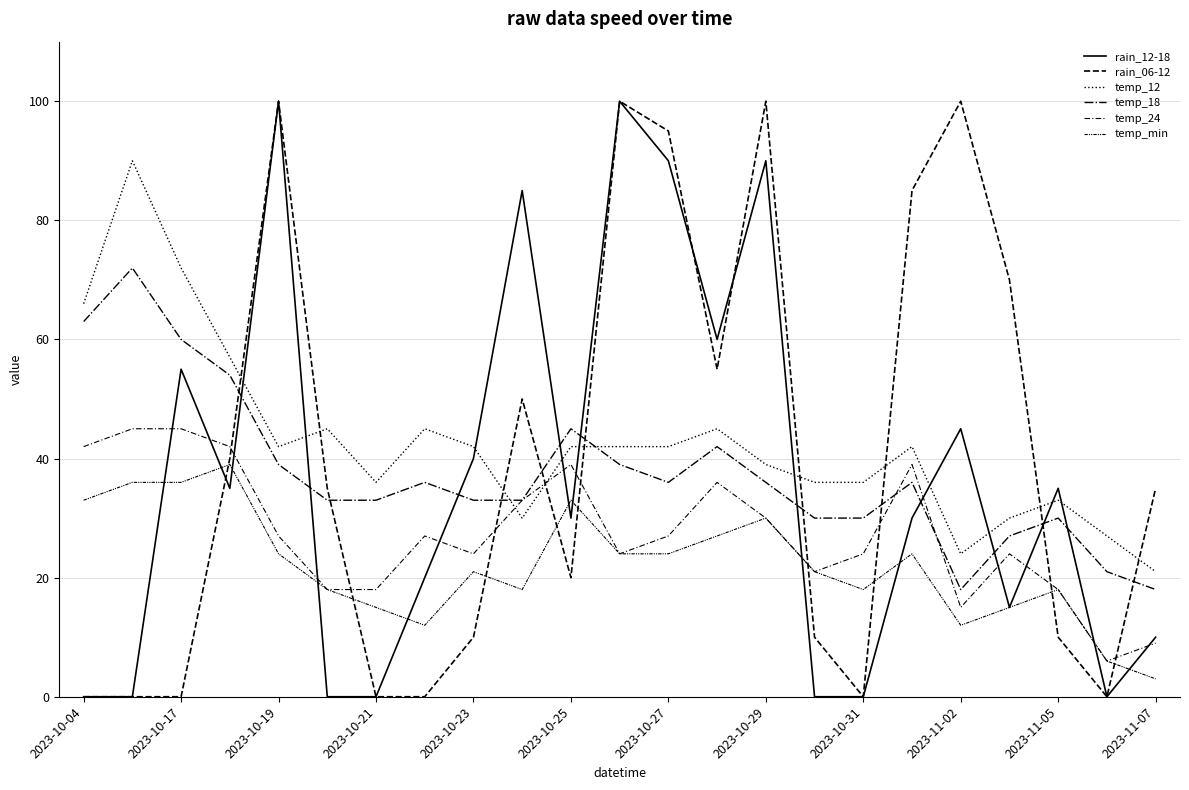

Is this an area chart (filled region under the line)?

No